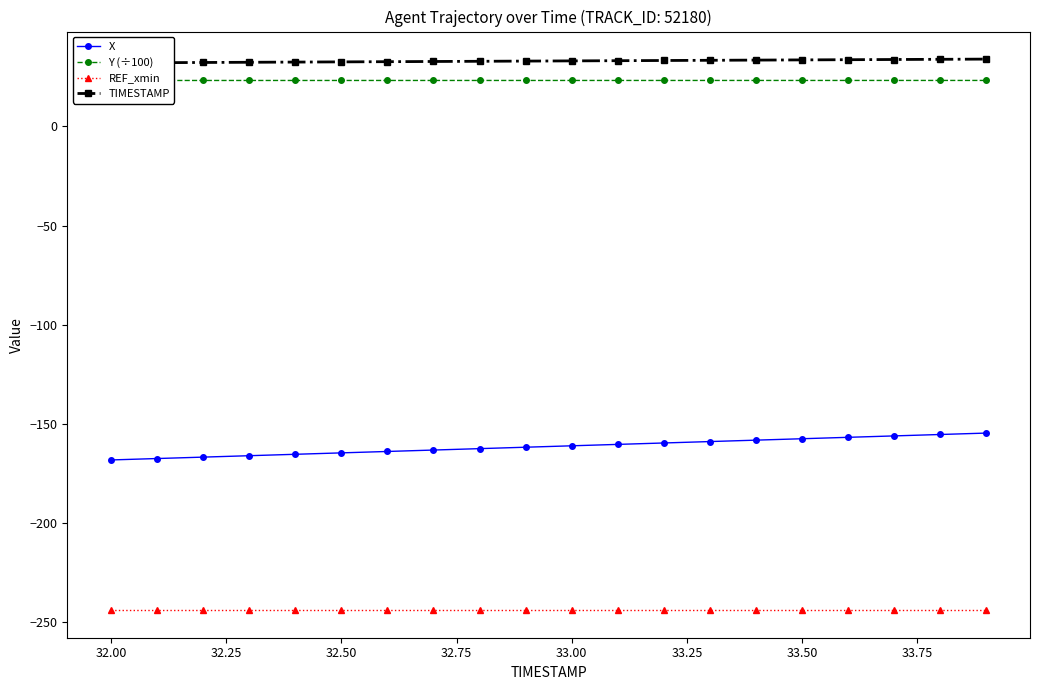

How many Y (÷100) values are between 23 and 24?

20